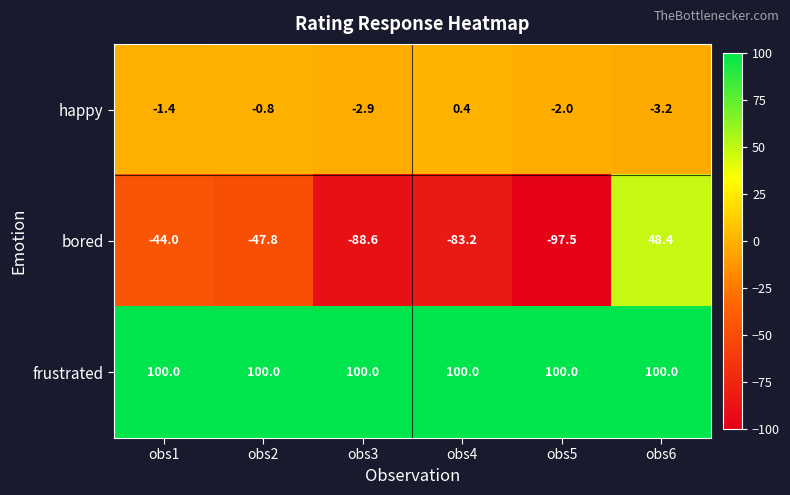

Reading left to right, list all the values displayed in this chart.

happy: obs1=-1.4	obs2=-0.8	obs3=-2.9	obs4=0.4	obs5=-2.0	obs6=-3.2
bored: obs1=-44.0	obs2=-47.8	obs3=-88.6	obs4=-83.2	obs5=-97.5	obs6=48.4
frustrated: obs1=100.0	obs2=100.0	obs3=100.0	obs4=100.0	obs5=100.0	obs6=100.0